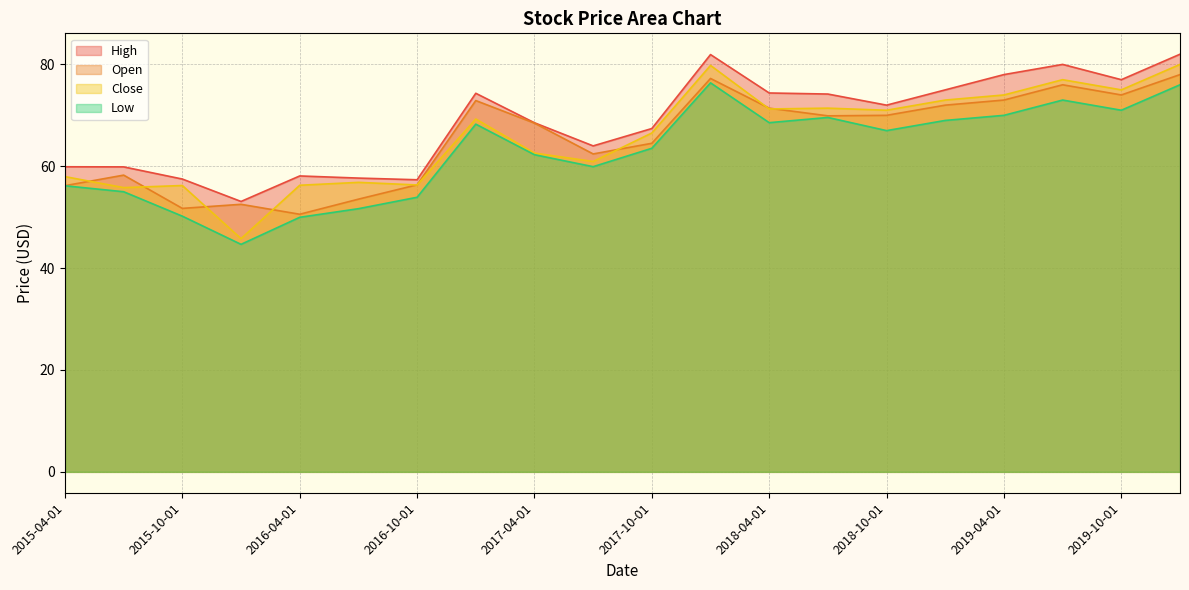

True or false: Low and Open intersect in this chart.

False